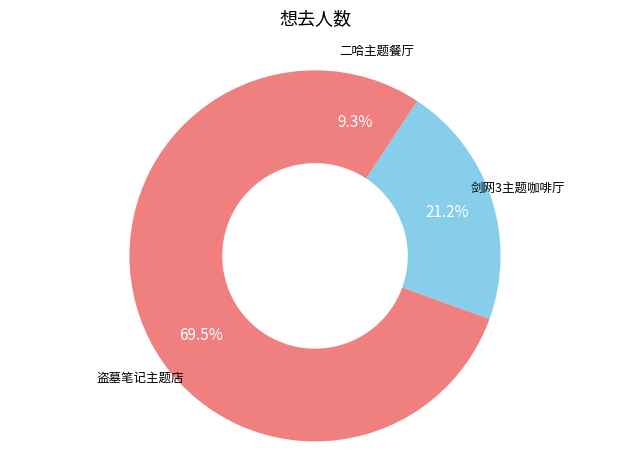

What is the smallest slice in the pie chart?

二哈主题餐厅